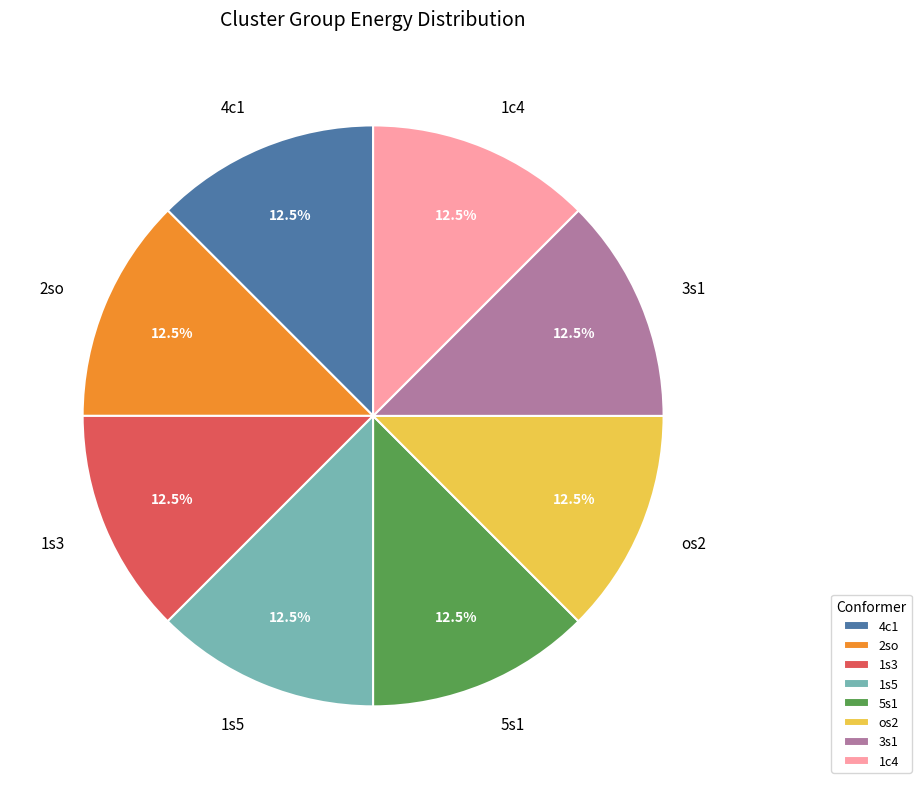

Approximately how many times larger is the value at 5s1 compared to 1s5?

1.0